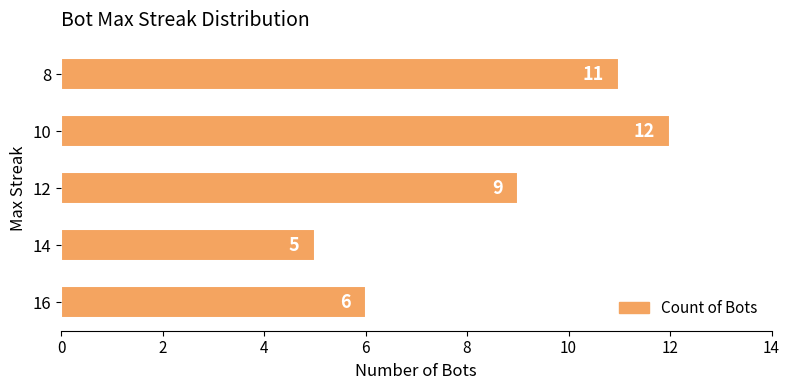

How many values are below 9?

2